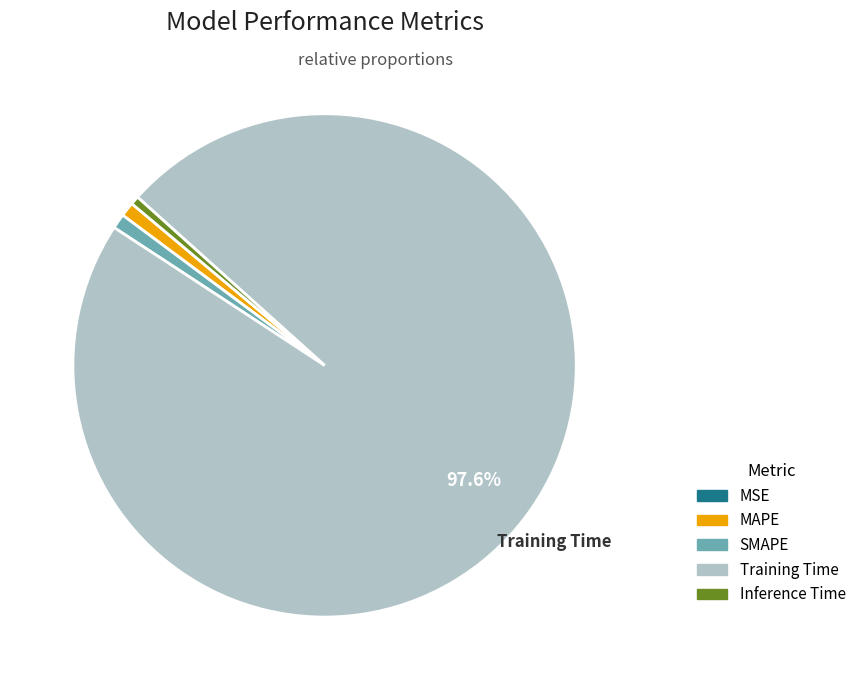

Which slice is the largest?

Training Time